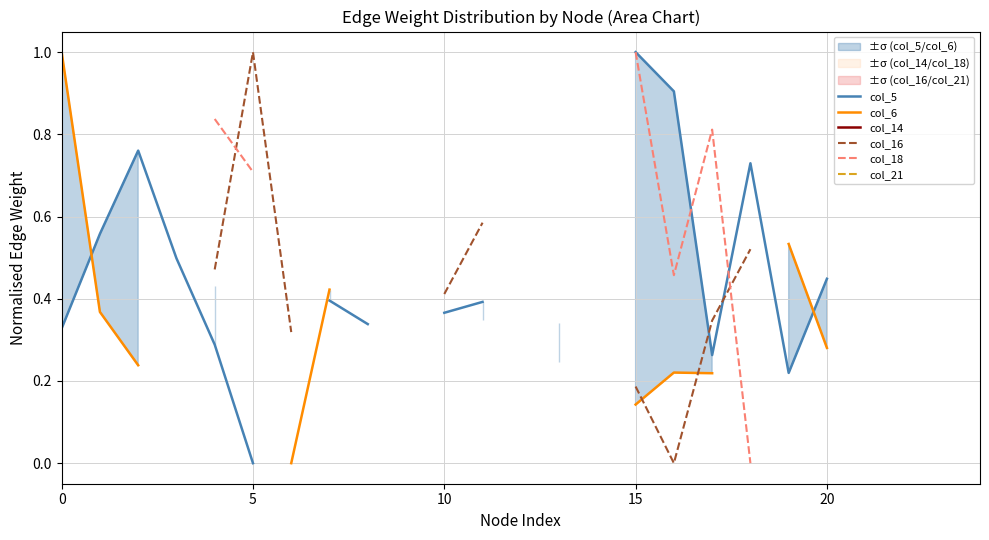

How many interior local peaks does the col_5 series have?

2